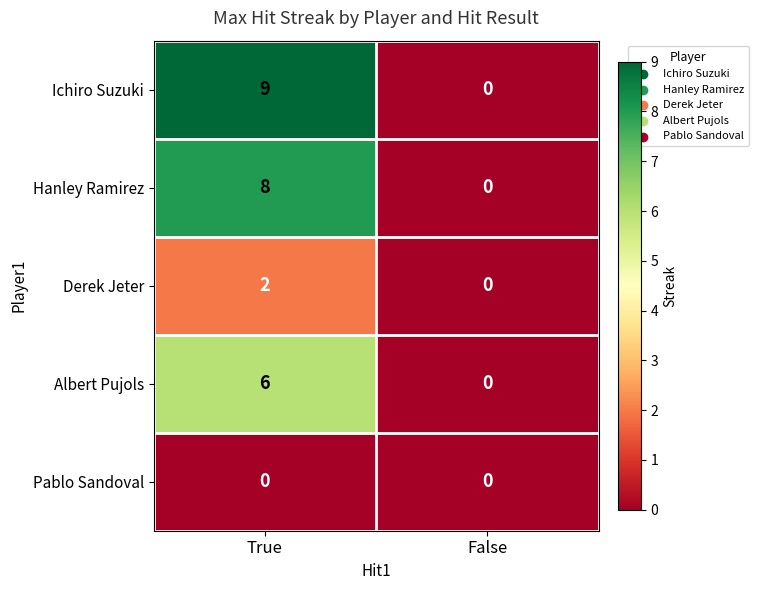

Count the number of data series in this chart.

5